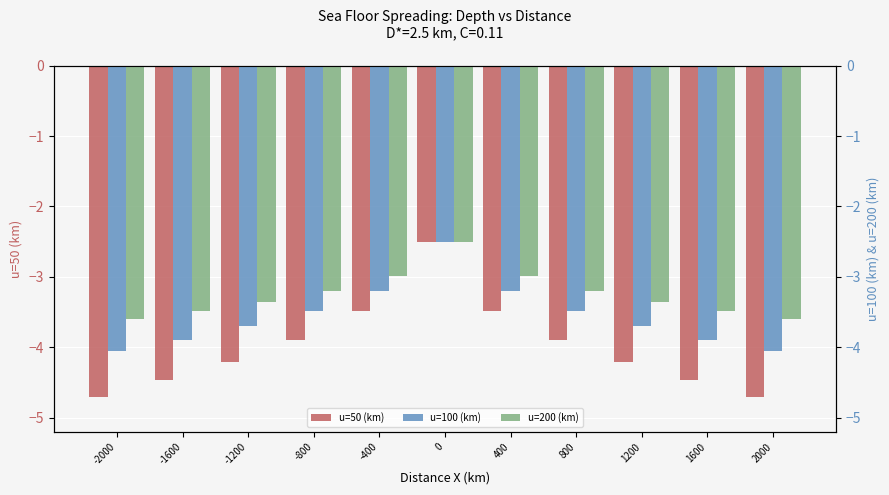

How many bars are there in total?

33